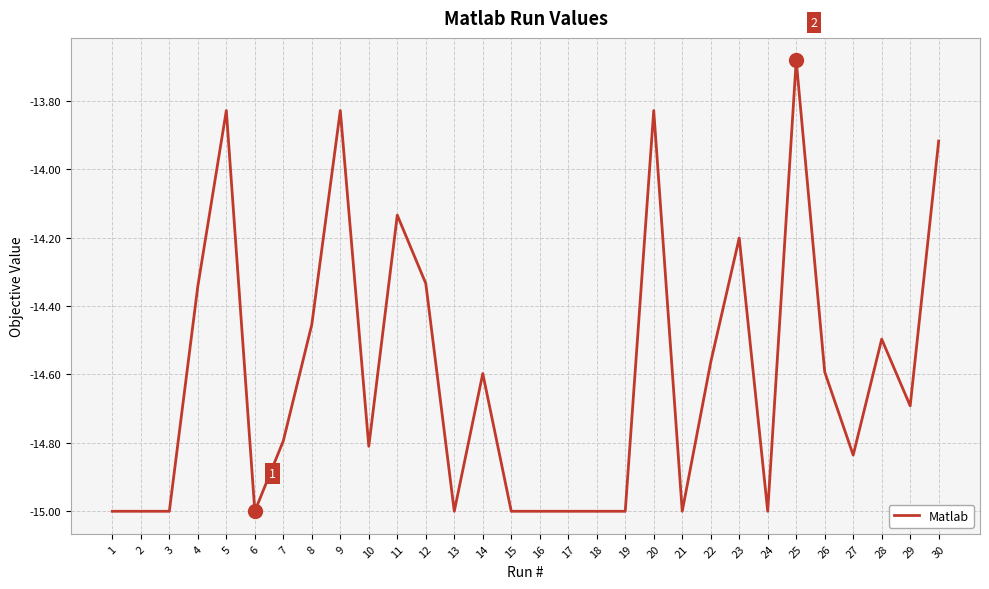

At which category does the chart reach its peak across all series?

25